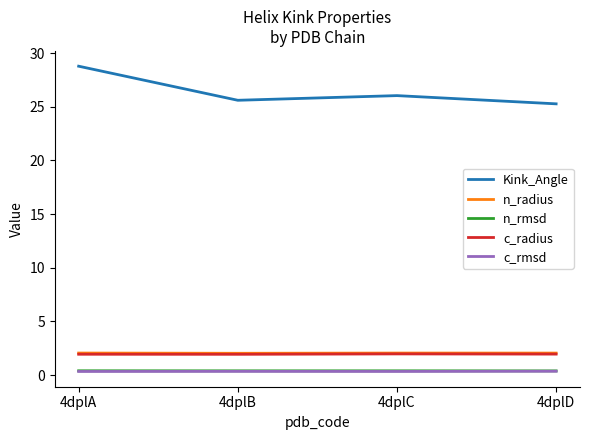

True or false: Kink_Angle has more than 2 points higher than both neighbors.

False